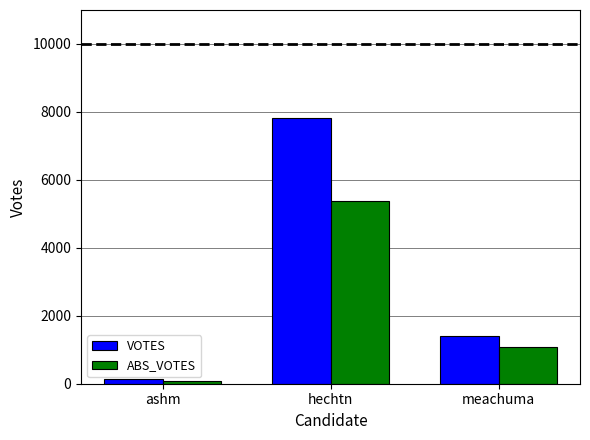

Are the bars horizontal?

No